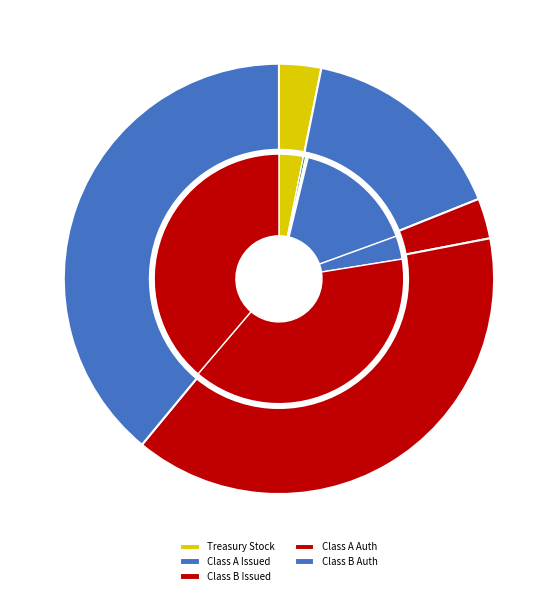

How many slices are in this pie chart?

5